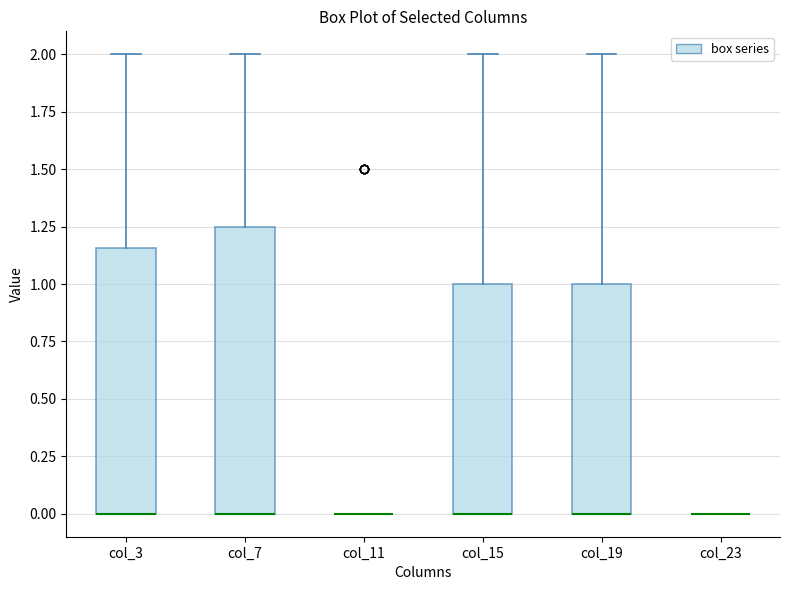

Where does the upper whisker of the box for col_15 end on the y-axis? The values are not printed on the chart, so give them approximately, as read against the axis.

2.00